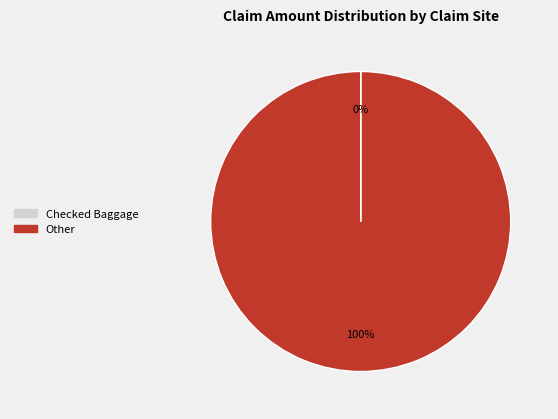

True or false: Other accounts for 100% of the total.

True